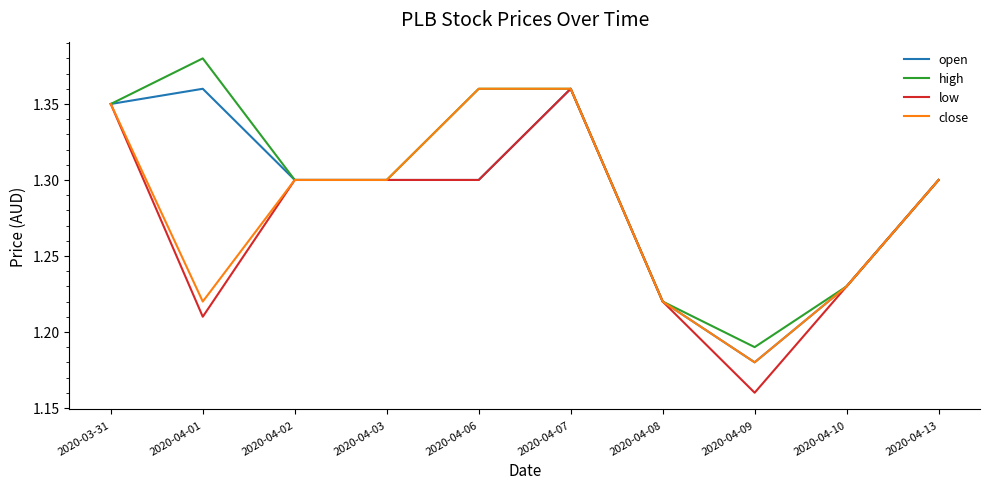

Which category has the lowest value in the close series?

2020-04-09